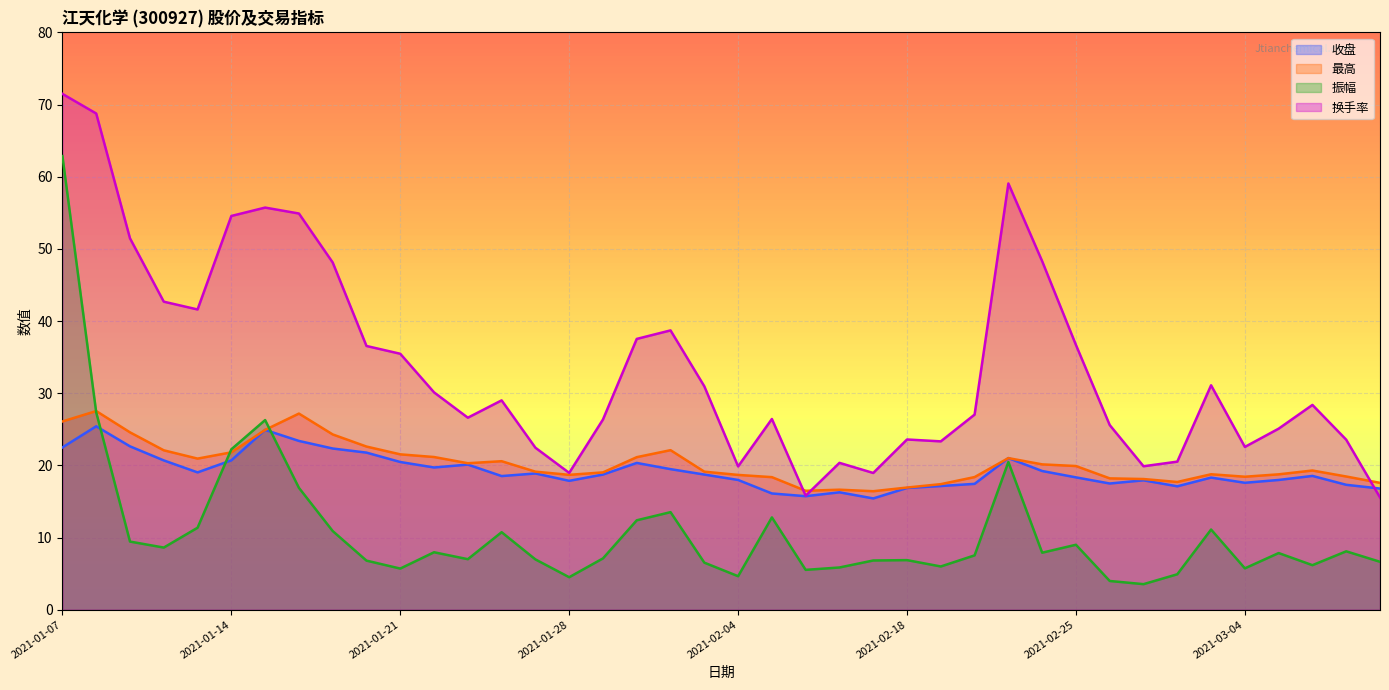

In 收盘, how many points are lower than both neighbors (excluding endpoints)?

9